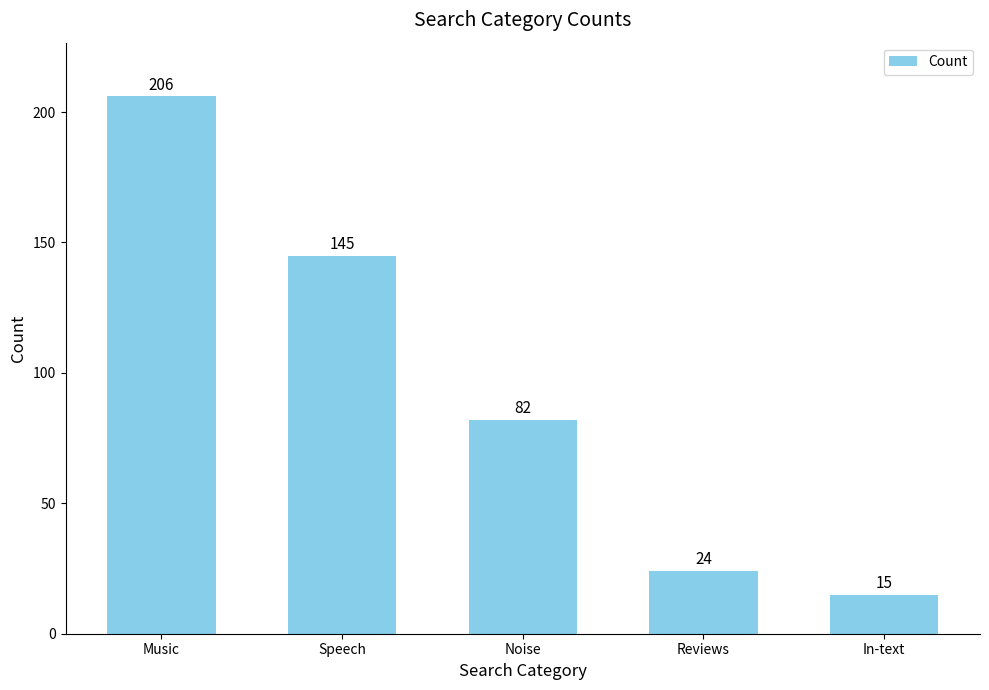

What position from the right is Reviews?

2